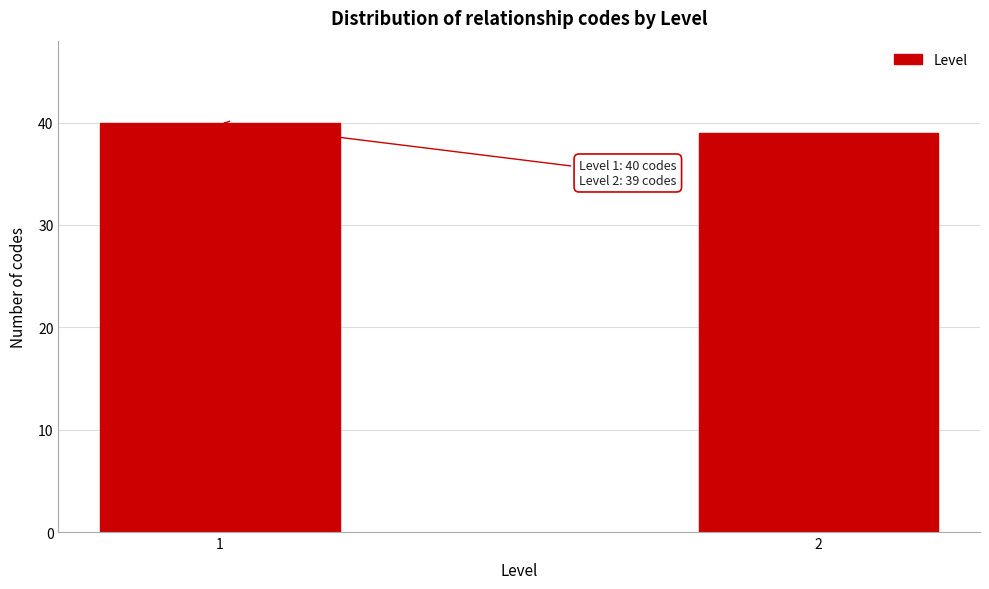

Reading left to right, extract all data points from this chart.

1=40	2=39